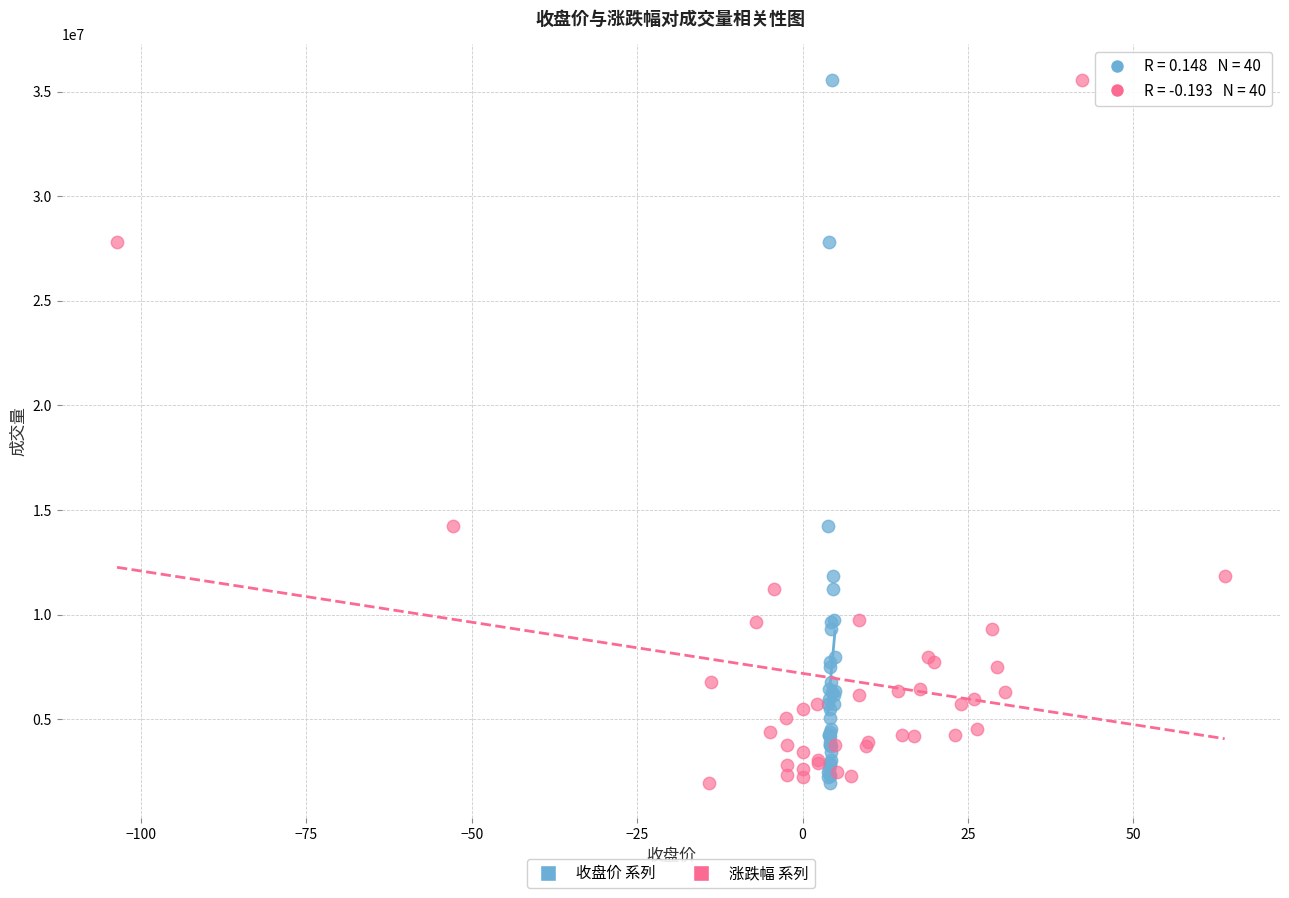

What are all the series names shown in the legend?

收盘价 系列, 涨跌幅 系列